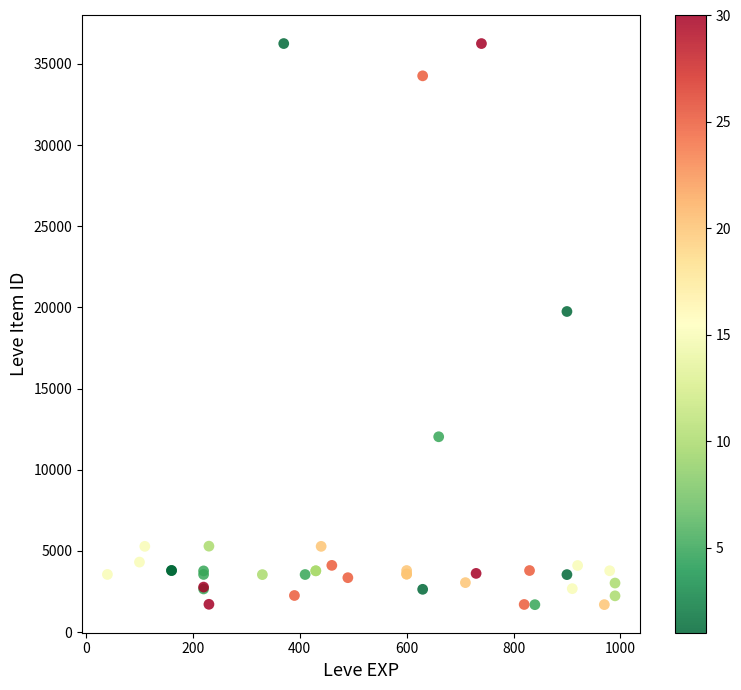

What Y value in the scatter plot is closest to 18967?

19744